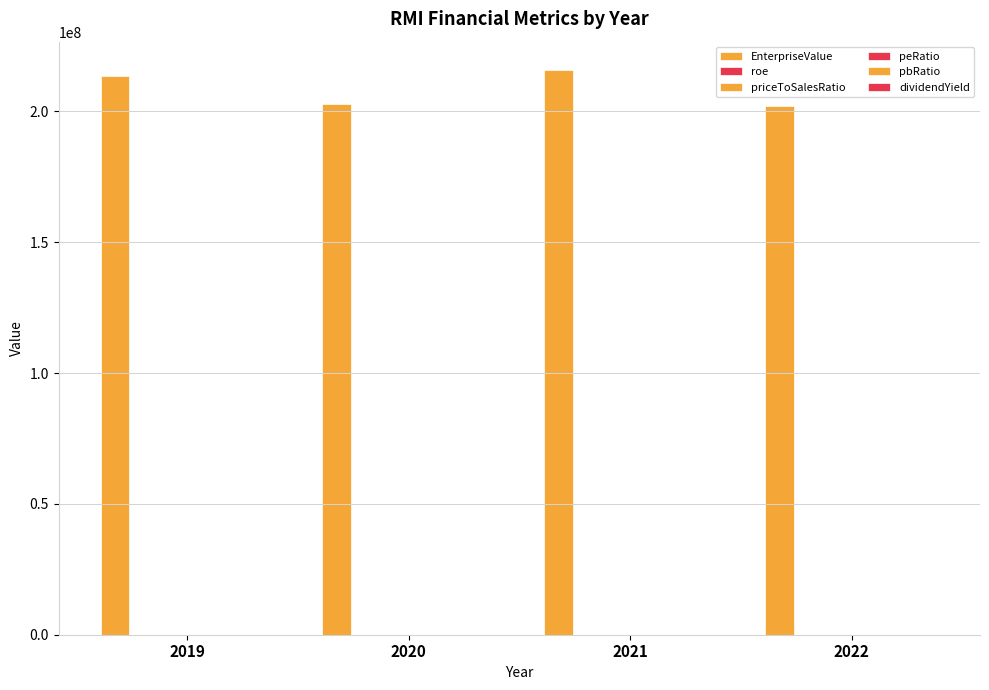

Read the pbRatio value at 2020.

1.0